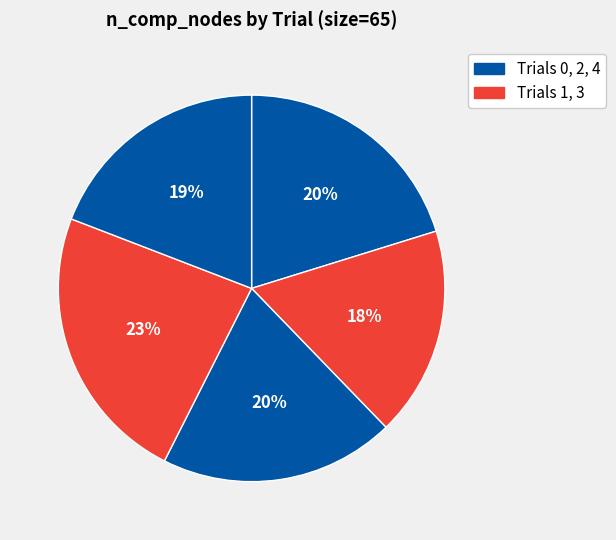

How many slices are in this pie chart?

5